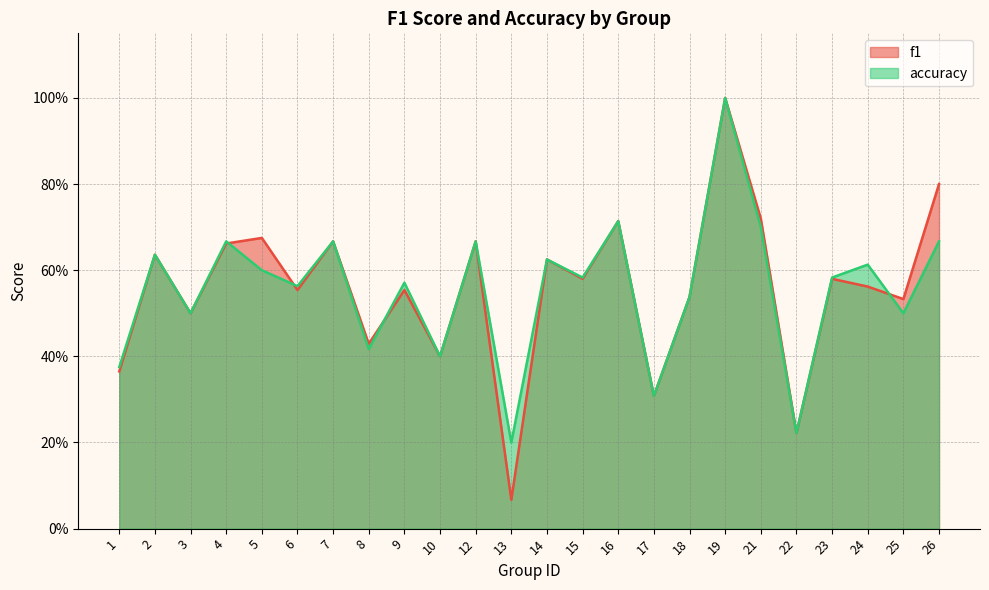

Count the number of data series in this chart.

2